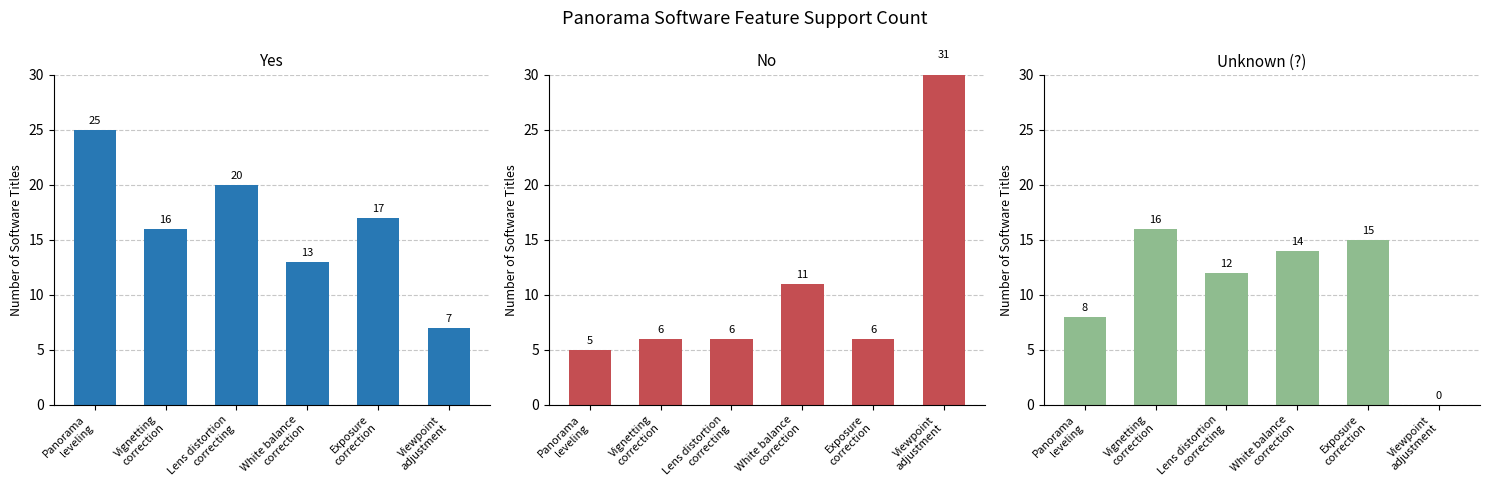

What is the average value of the No series?

11